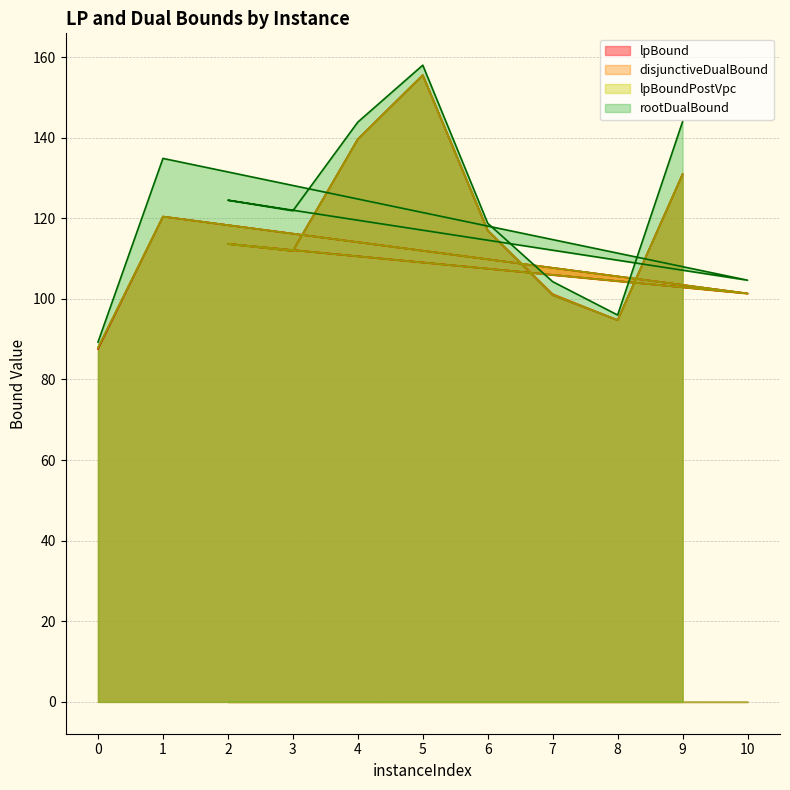

True or false: disjunctiveDualBound has a value of 50.0 at 7.

False